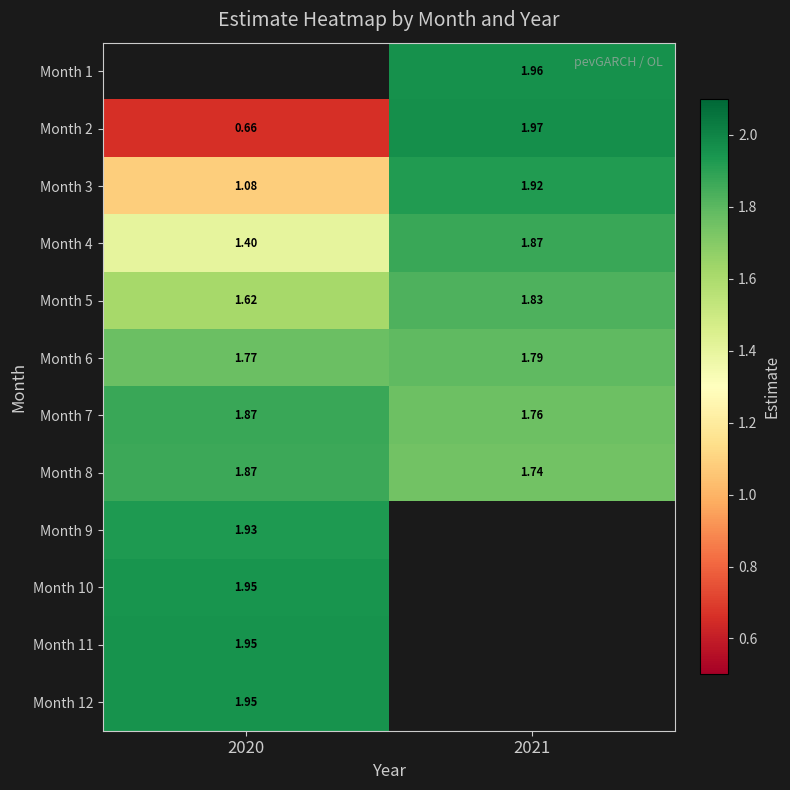

How many Month 5 values are between 1 and 2?

2